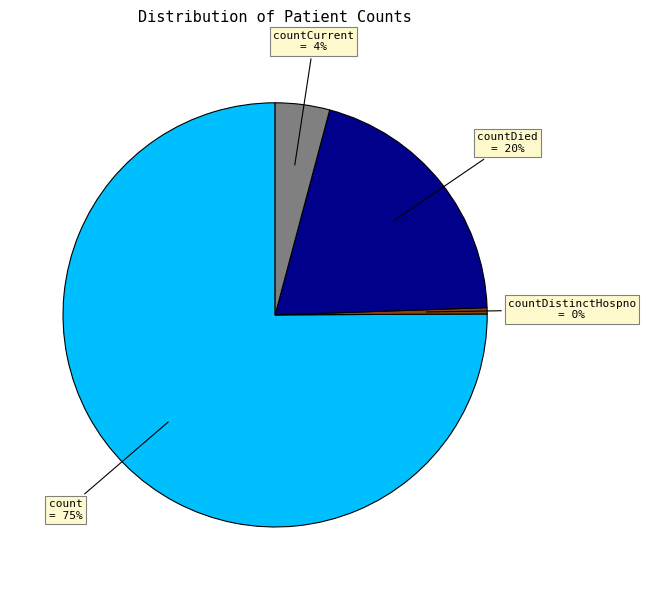

Between count and countDied, which is larger?

count